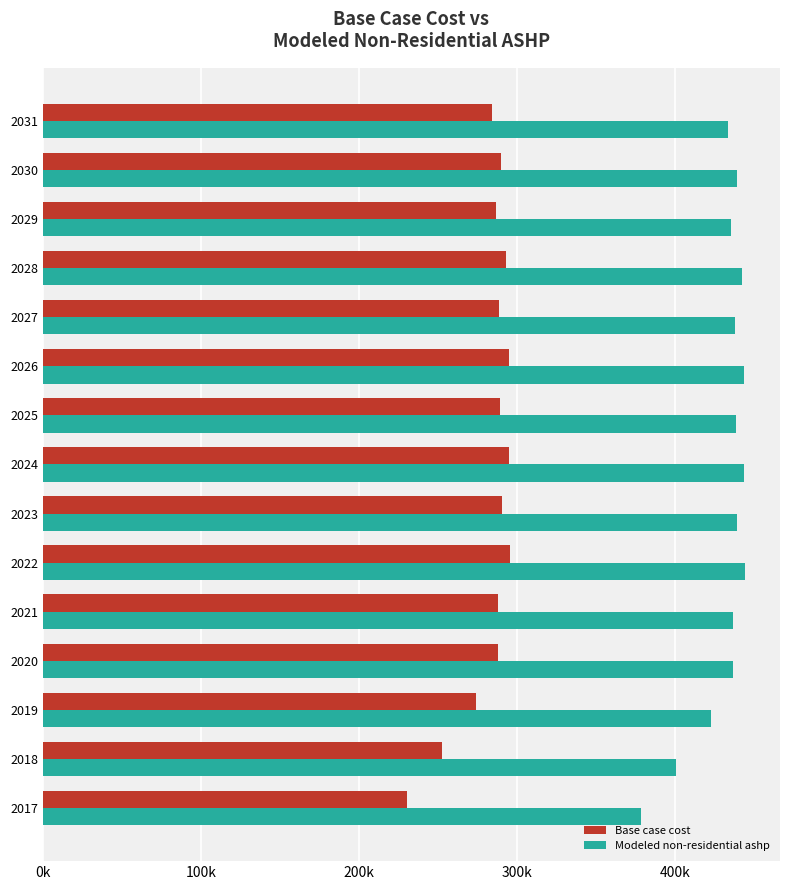

What are all the series names shown in the legend?

Base case cost, Modeled non-residential ashp